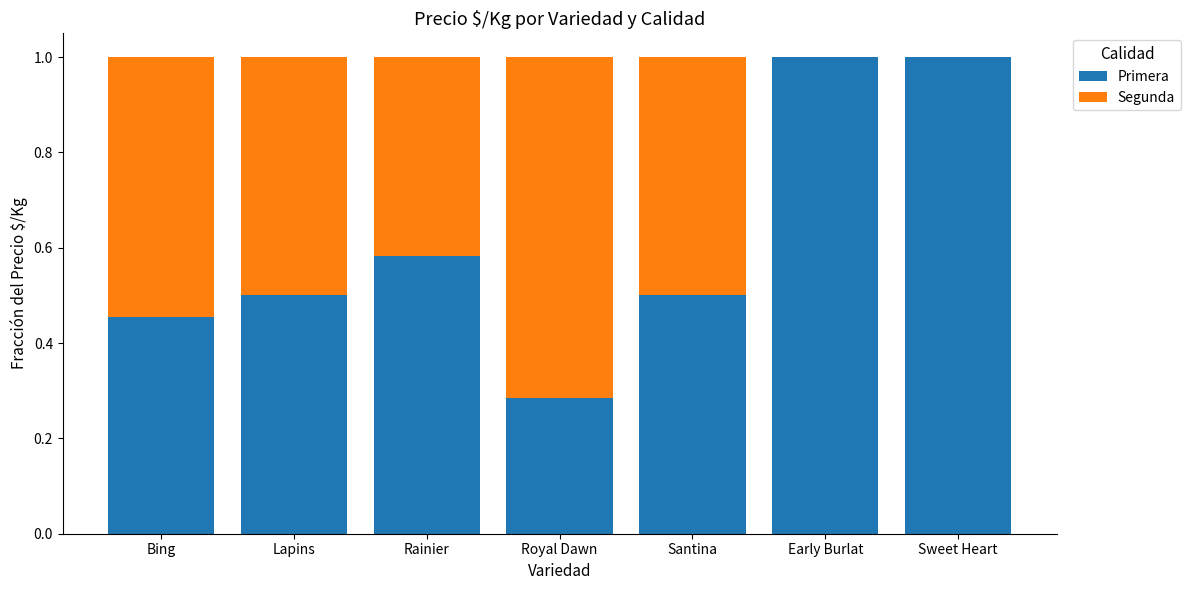

True or false: Primera has a value of 0.4 at Royal Dawn.

False